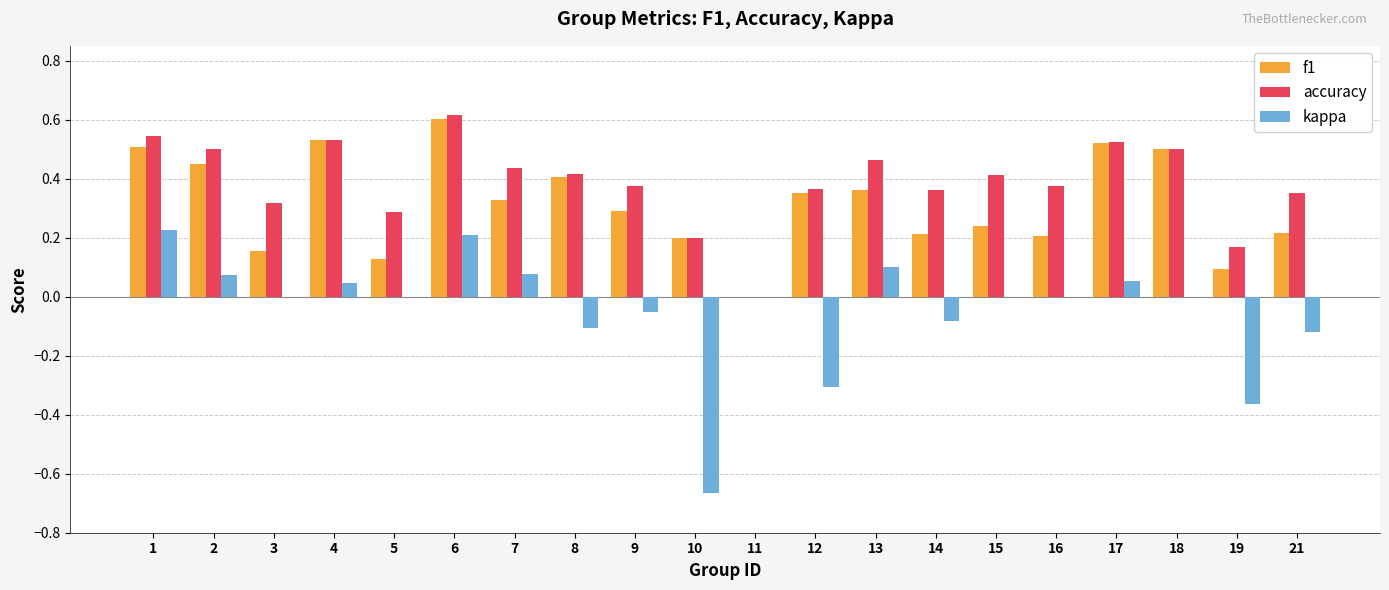

What is the sum of all kappa values?

-0.9